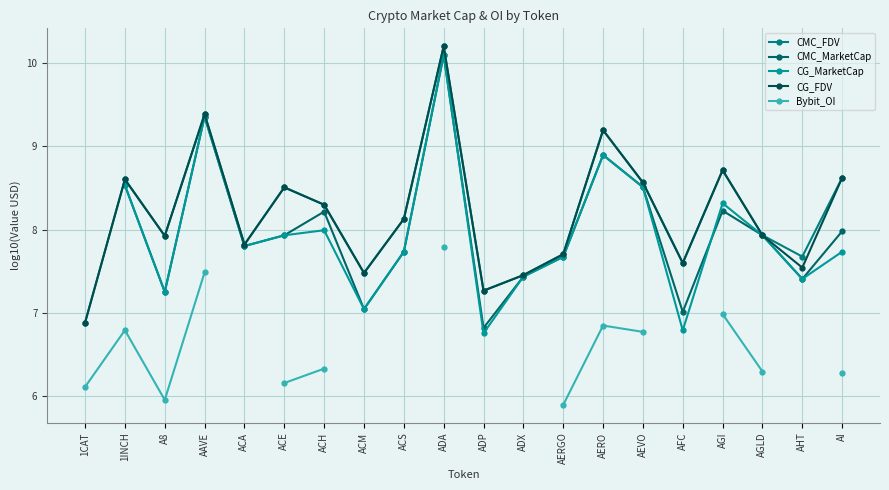

Between which two adjacent categories do CG_MarketCap and CMC_MarketCap first intersect?

1INCH and A8